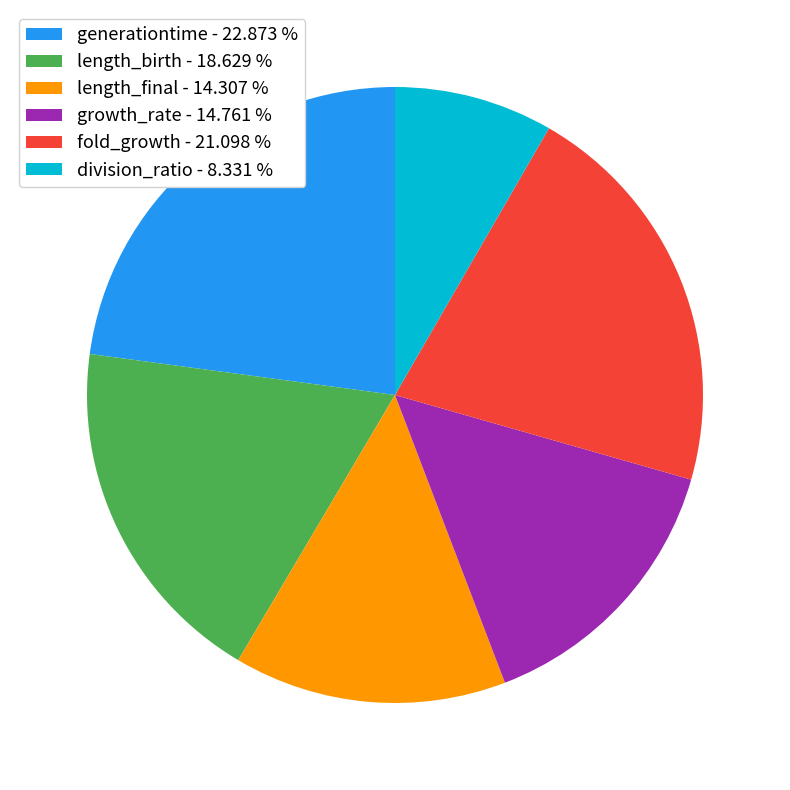

Is there a majority slice in this chart?

No